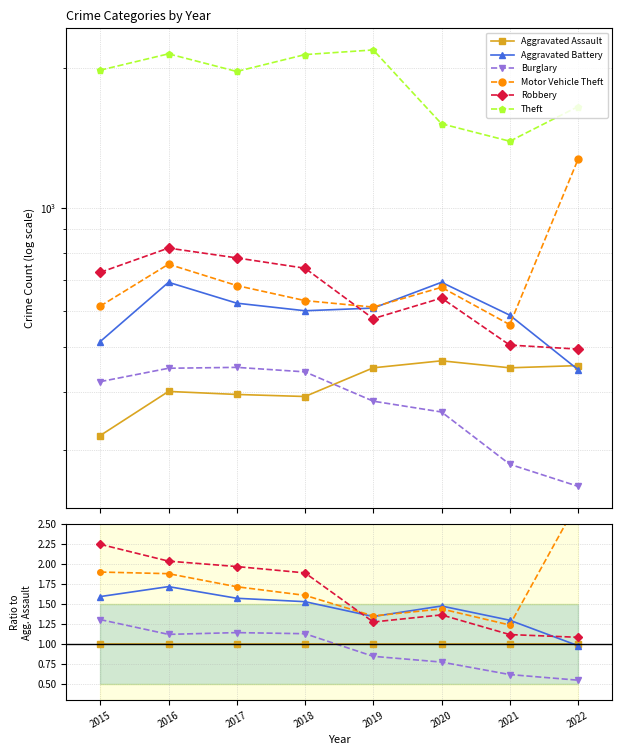

How many interior local valleys does the Theft series have?

2